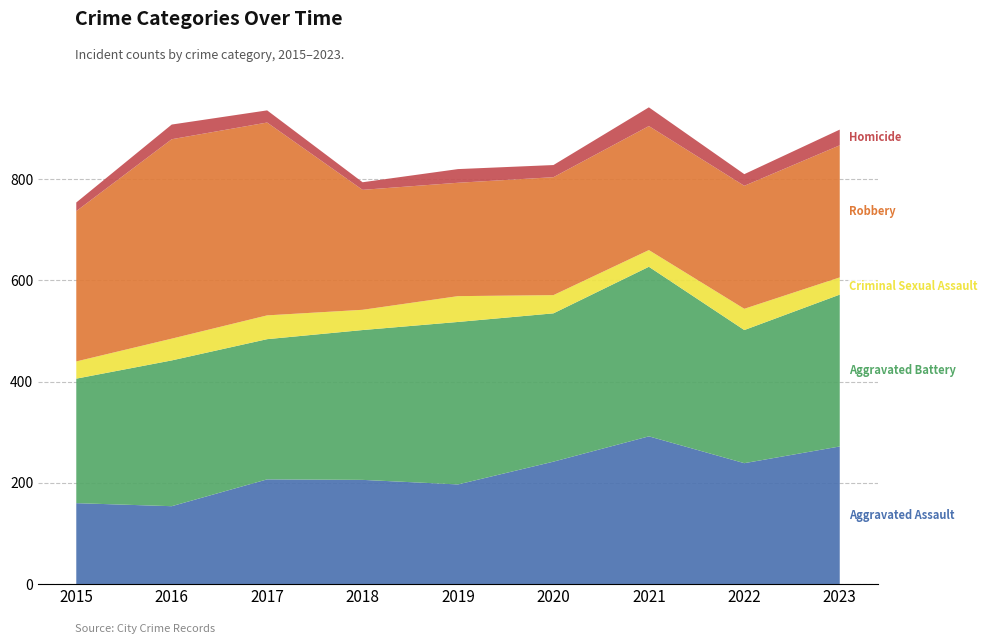

Reading right to left, list all the values displayed in this chart.

Aggravated Assault: 272	239	292	242	197	206	207	154	160
Aggravated Battery: 300	263	335	293	321	296	277	288	246
Criminal Sexual Assault: 34	42	33	36	51	40	47	43	34
Robbery: 261	243	245	233	224	237	381	394	297
Homicide: 31	23	37	24	27	15	24	29	17